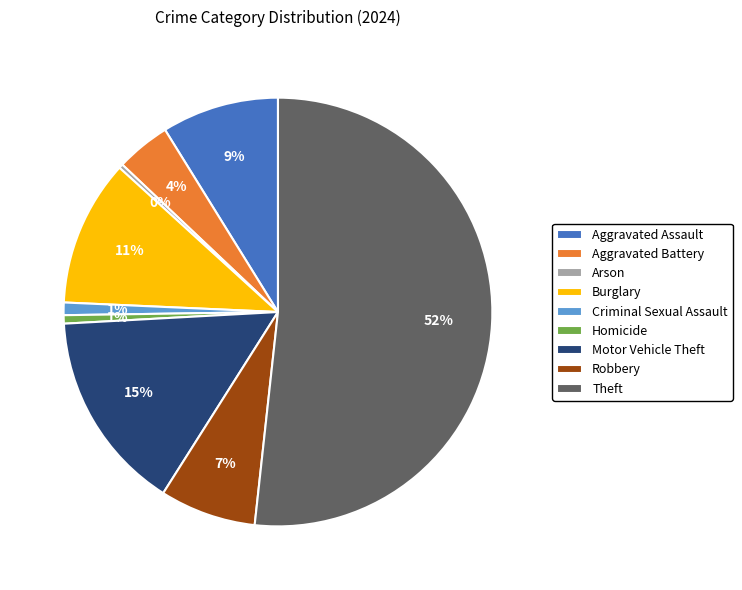

To the nearest percent, what is the average slice percentage?

11%